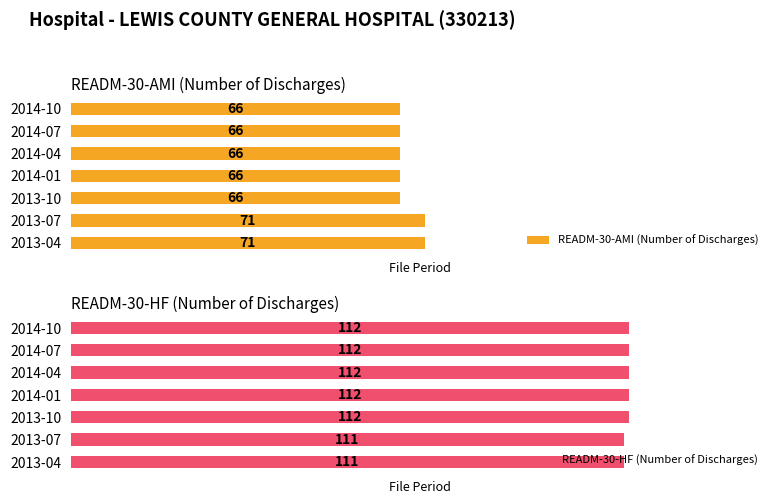

What is the value of the READM-30-HF (Number of Discharges) bar at the 7th from the left?

112